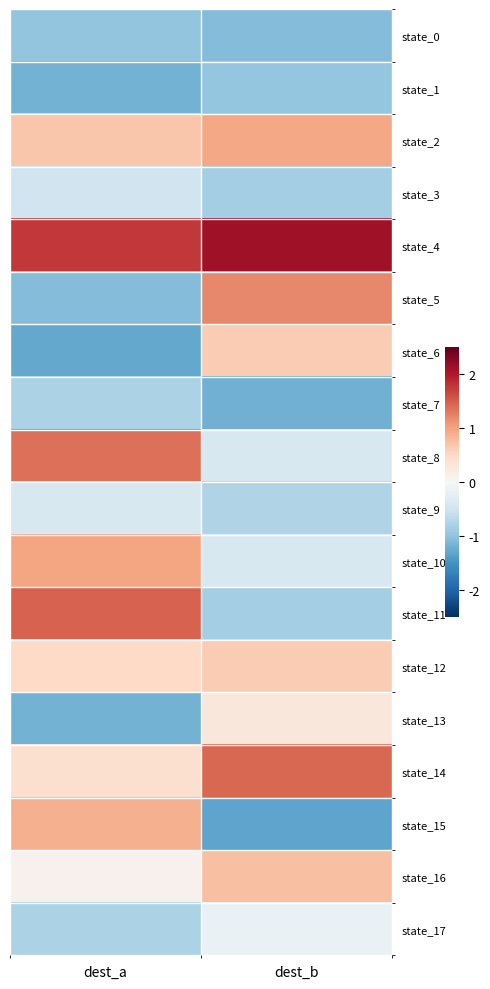

Which series has the largest total across all categories?

state_4